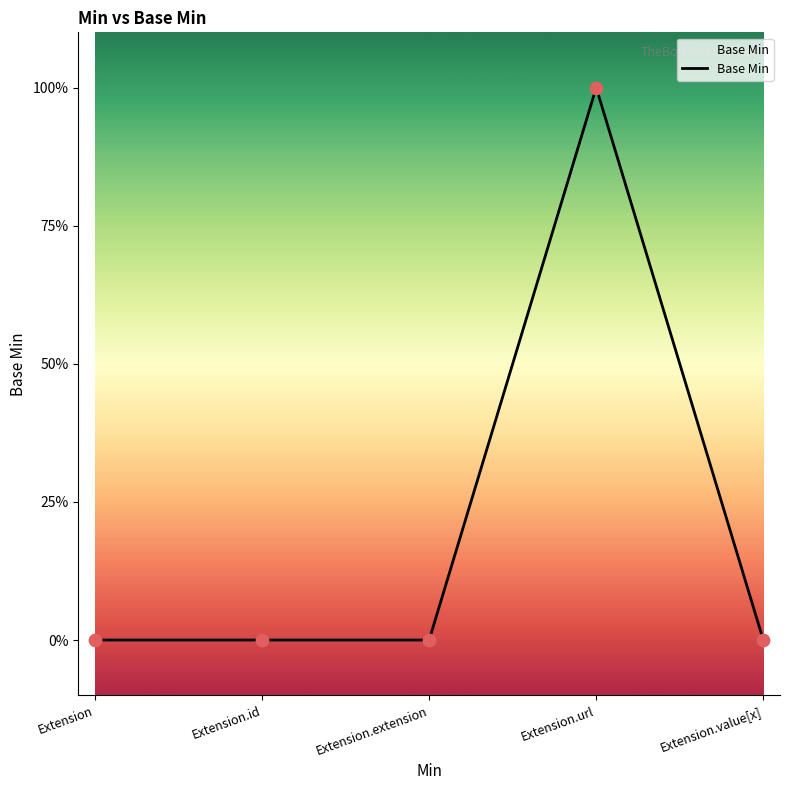

What is the change in value from Extension.id to Extension.url?

+1